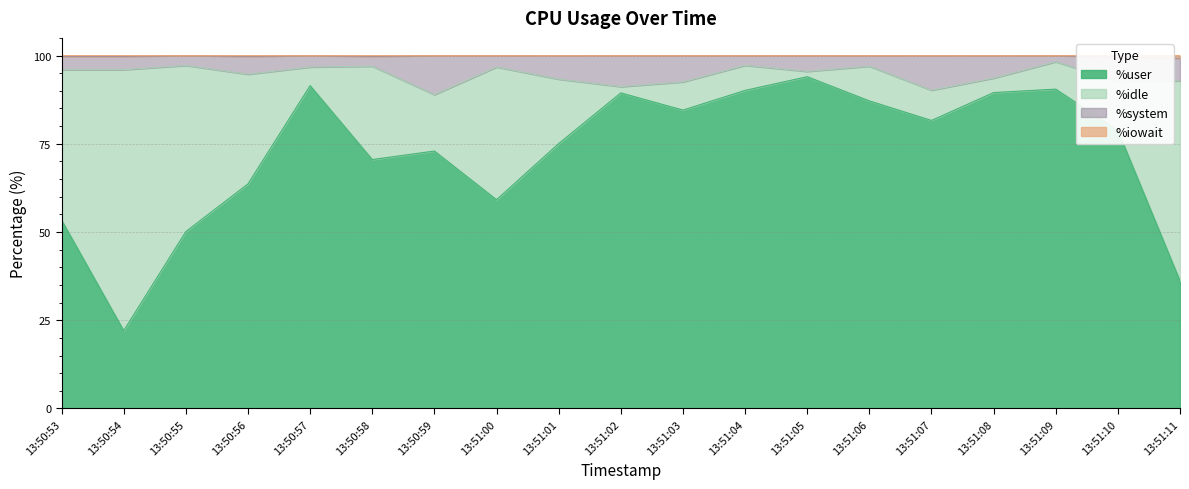

What is the difference between the maximum and minimum values in the %user series?

71.9